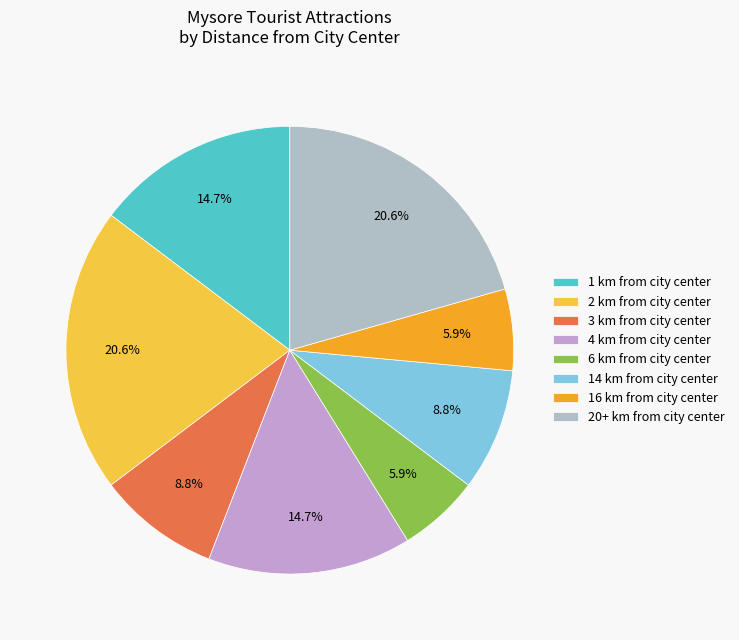

Count the number of slices in the pie.

8